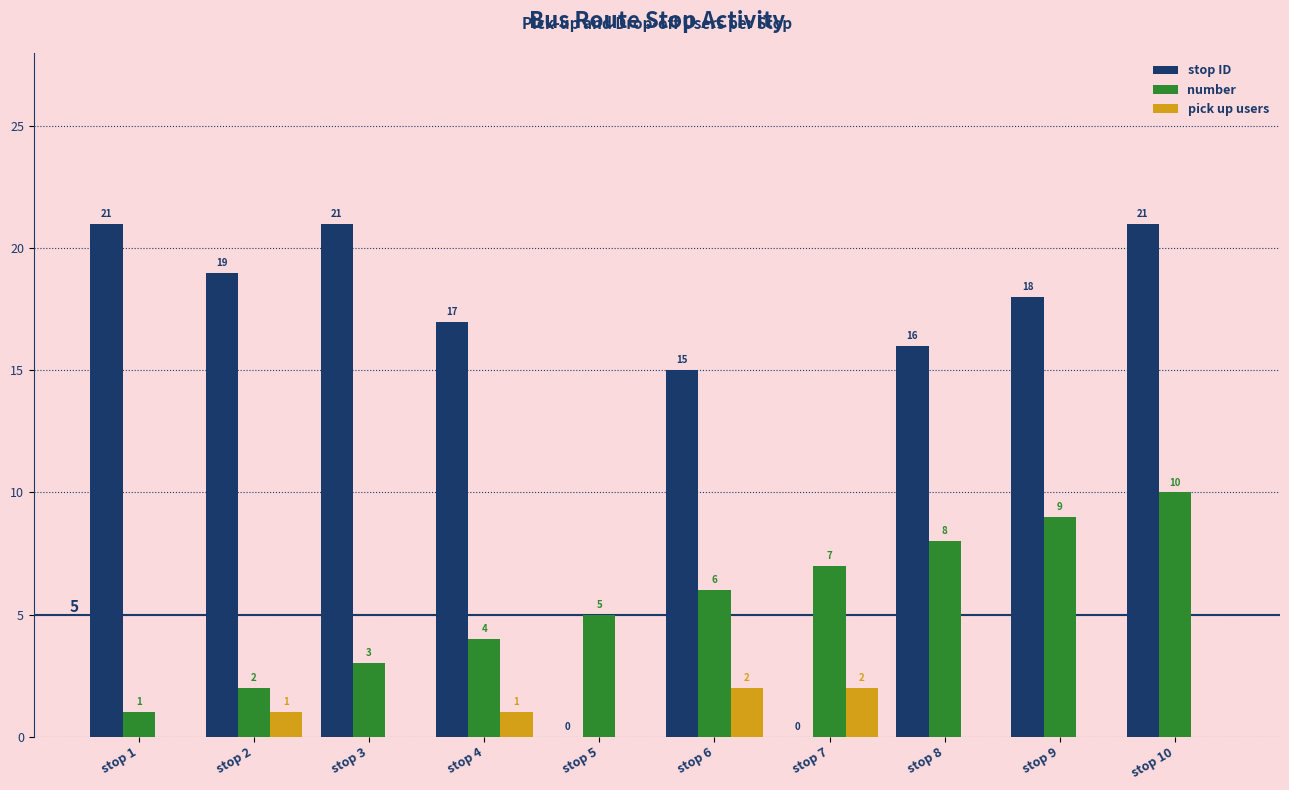

What is the highest value of the stop ID series?

21